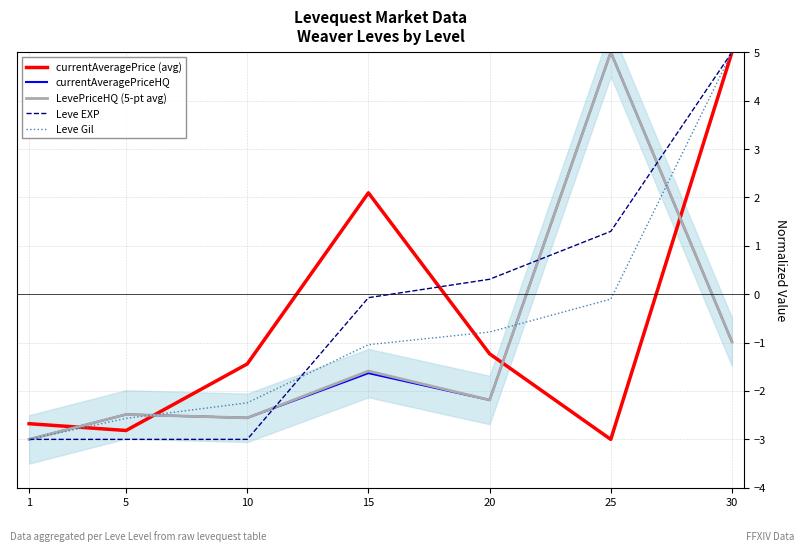

True or false: Leve Gil has a value of -3.0 at 1.

True